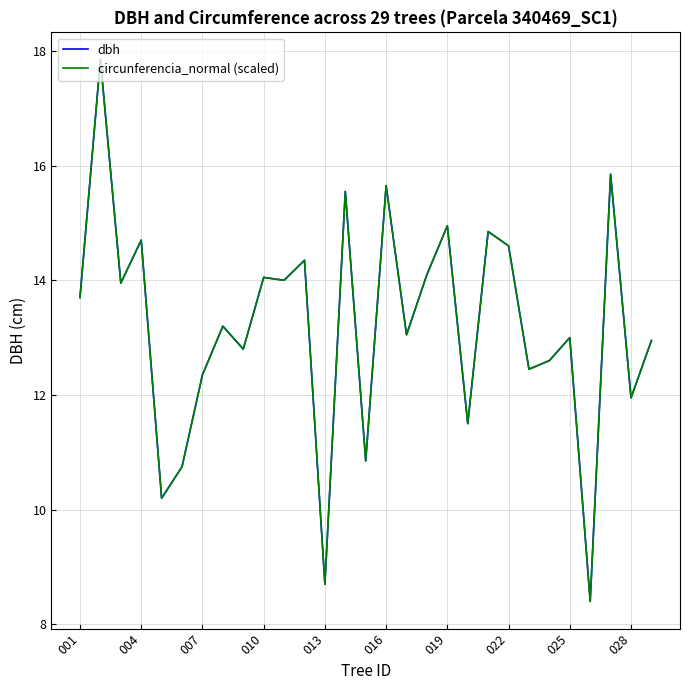

What is the highest value of the dbh series?

17.9